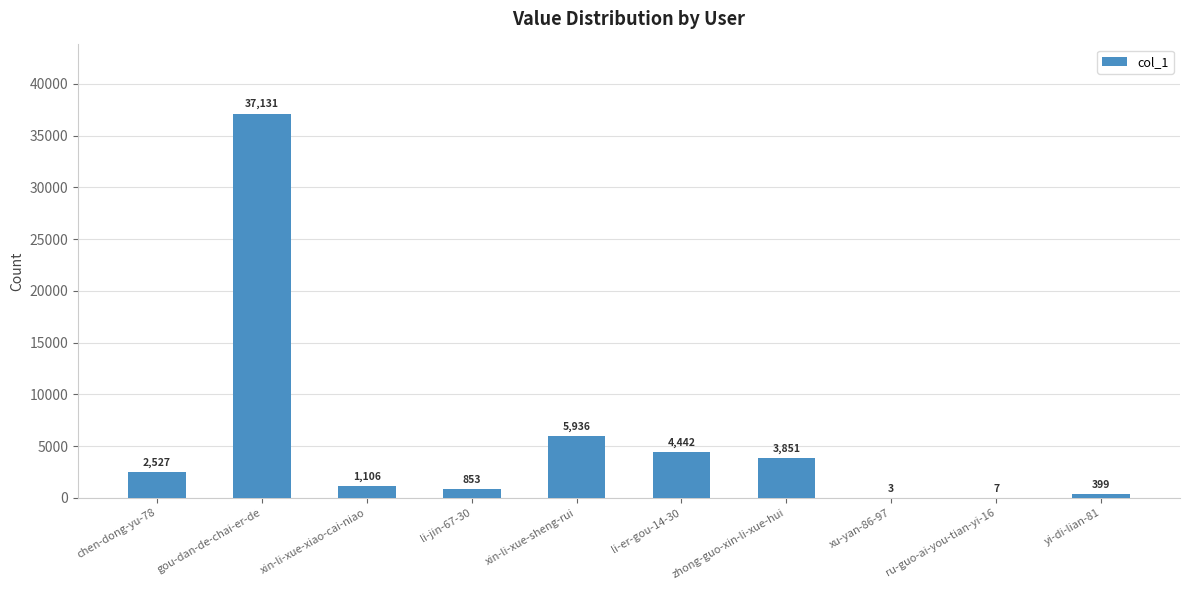

How many series are shown in this chart?

1